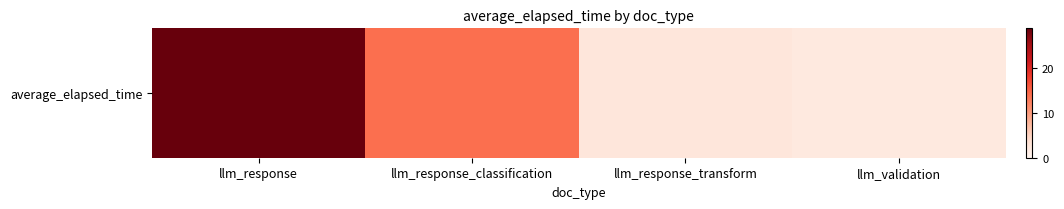

What value does the data have at llm_response_classification?

14.0